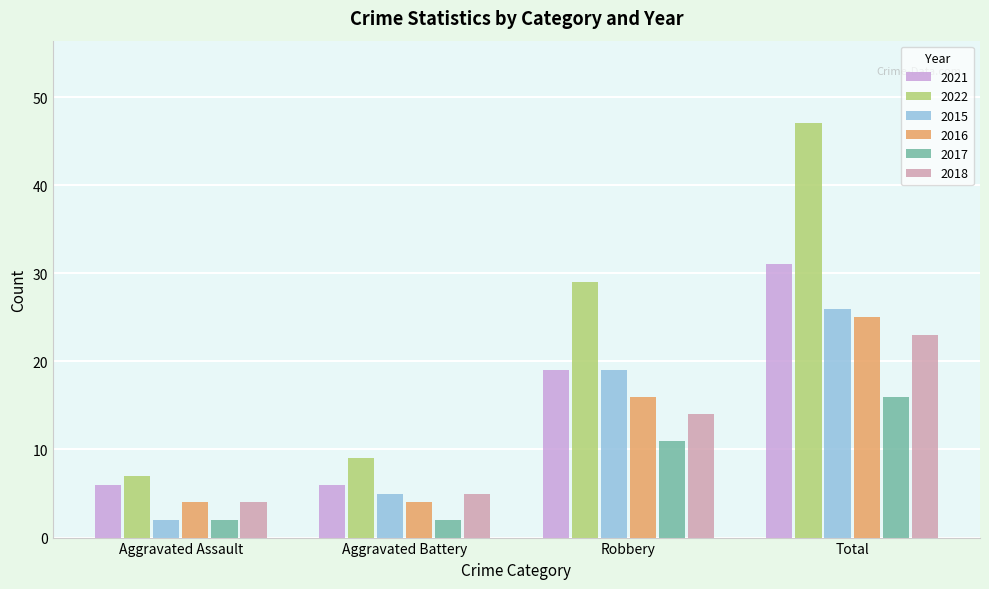

Rank the categories by 2015 value from highest to lowest.

Total, Robbery, Aggravated Battery, Aggravated Assault